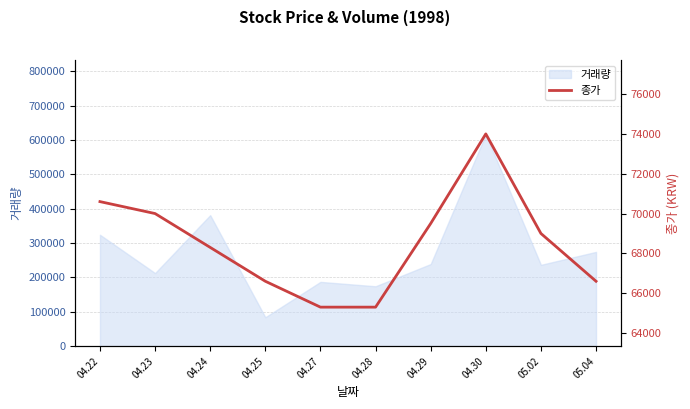

Reading left to right, transcribe all the data shown in this chart.

04.22=70600	04.23=70000	04.24=68300	04.25=66600	04.27=65300	04.28=65300	04.29=69500	04.30=74000	05.02=69000	05.04=66600